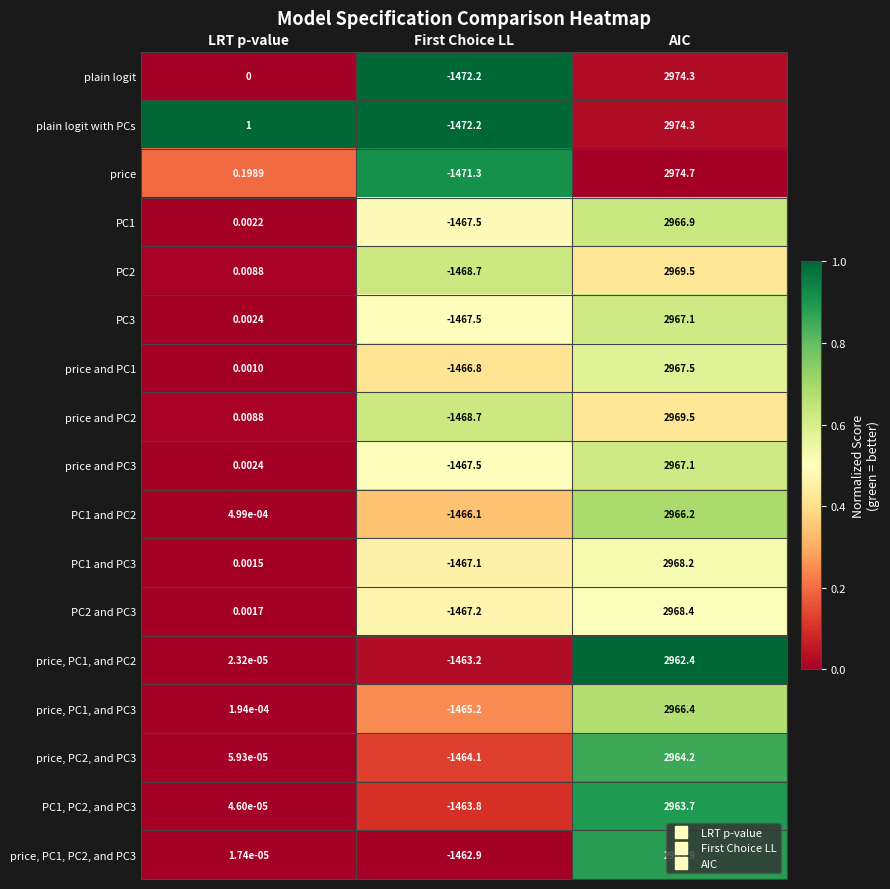

What is the greatest value displayed?

2974.7